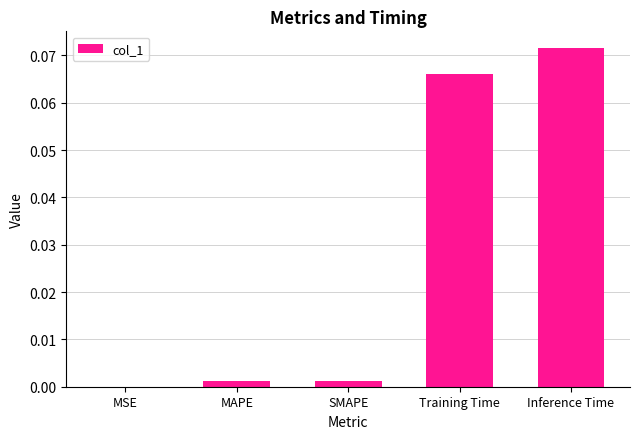

At which category does the chart reach its peak across all series?

Inference Time